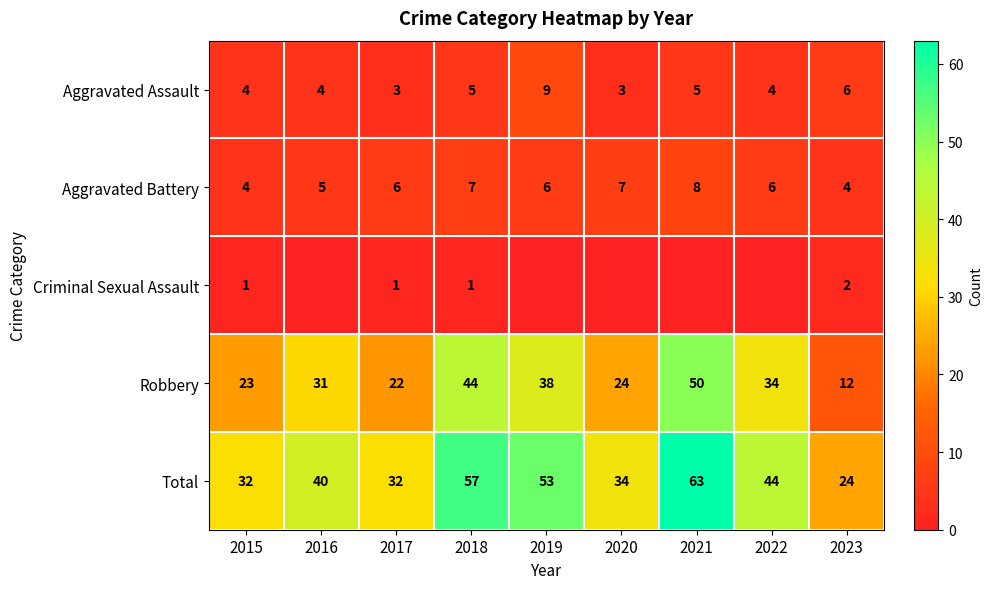

What is the total value across all series at 2021?

126